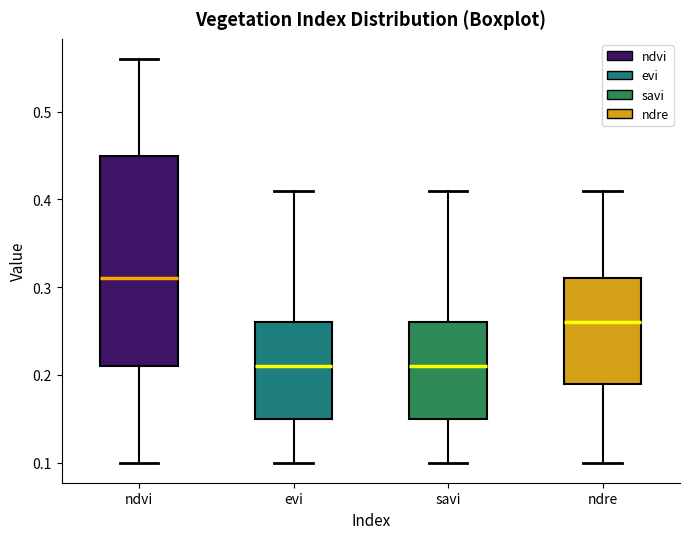

Which box has the highest median line?

ndvi